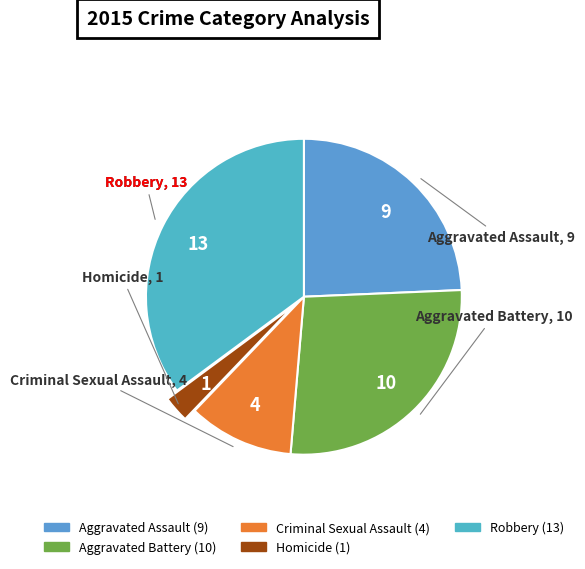

Do Aggravated Battery and Aggravated Assault together represent more than half of the pie?

Yes